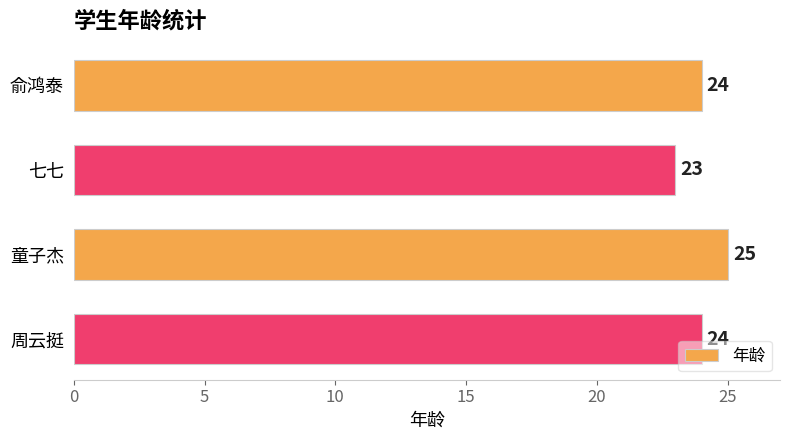

Reading top to bottom, extract all data points from this chart.

俞鸿泰=24	七七=23	童子杰=25	周云挺=24